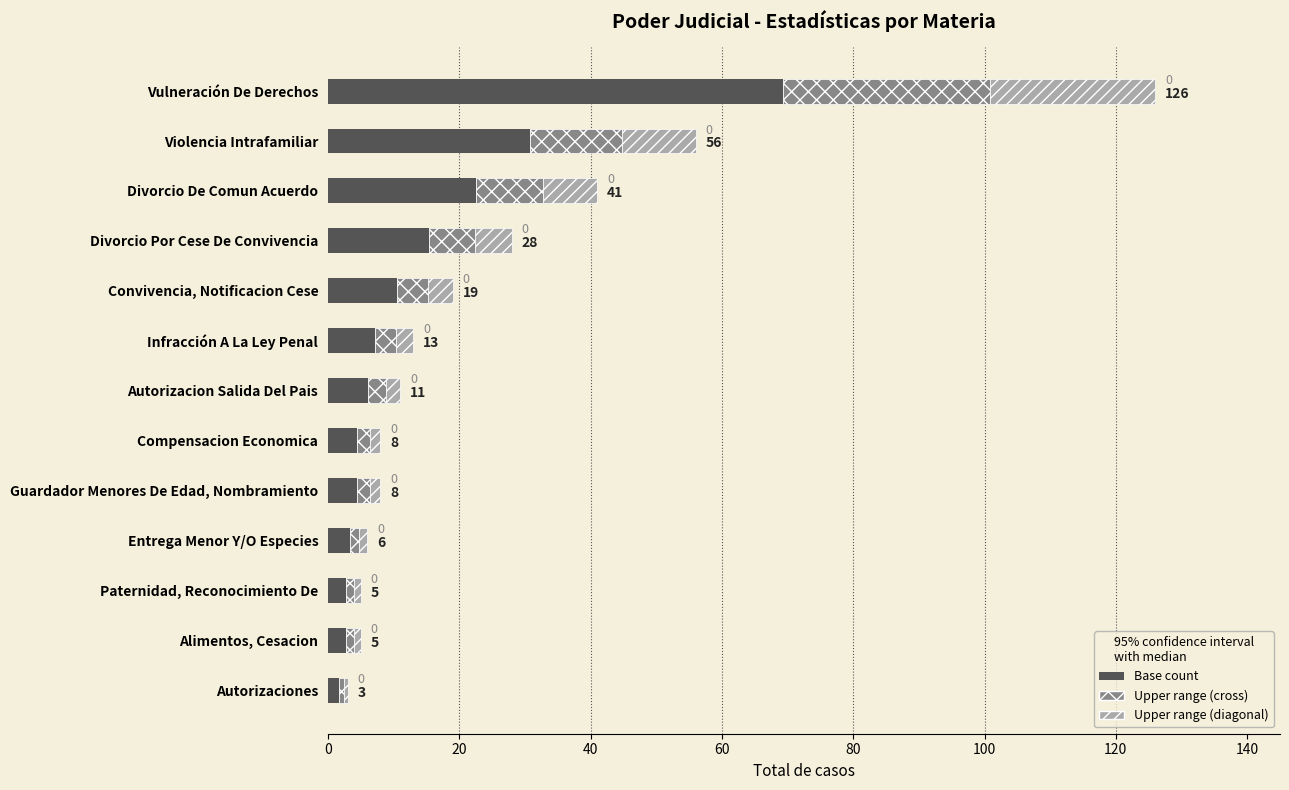

The value of Cross-hatch range at Divorcio De Comun Acuerdo is 10.2. True or false?

True